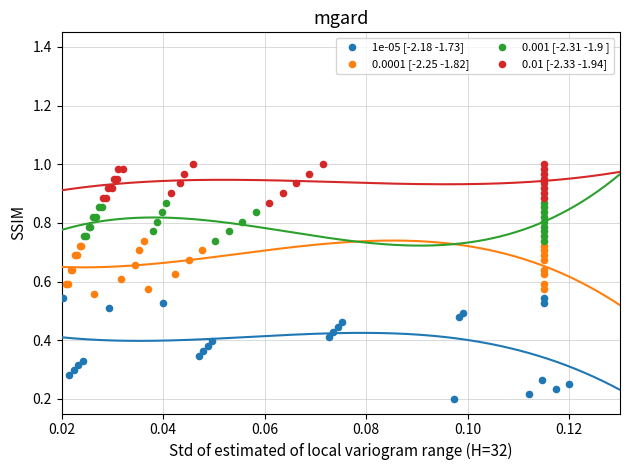

Which series has the largest Y range (max minus min)?

1e-05 [-2.18 -1.73]